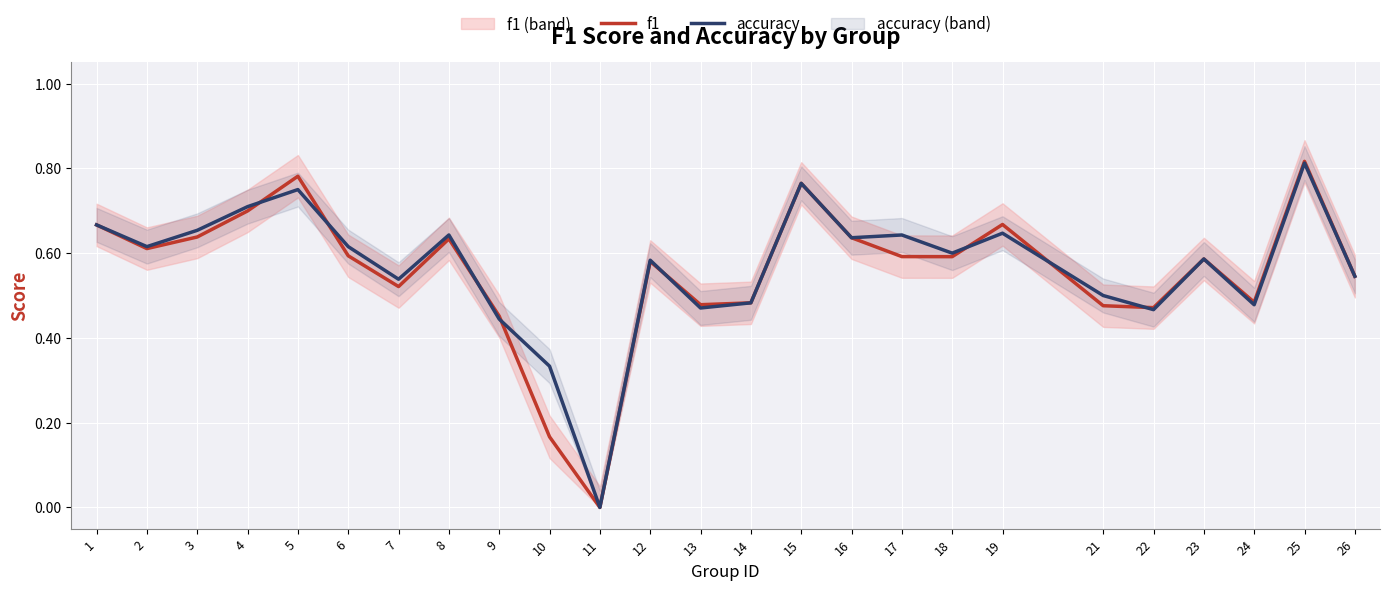

Reading right to left, list all the values displayed in this chart.

f1: 26=0.5	25=0.8	24=0.5	23=0.6	22=0.5	21=0.5	19=0.7	18=0.6	17=0.6	16=0.6	15=0.8	14=0.5	13=0.5	12=0.6	11=0.0	10=0.2	9=0.5	8=0.6	7=0.5	6=0.6	5=0.8	4=0.7	3=0.6	2=0.6	1=0.7
accuracy: 26=0.5	25=0.8	24=0.5	23=0.6	22=0.5	21=0.5	19=0.6	18=0.6	17=0.6	16=0.6	15=0.8	14=0.5	13=0.5	12=0.6	11=0.0	10=0.3	9=0.4	8=0.6	7=0.5	6=0.6	5=0.8	4=0.7	3=0.7	2=0.6	1=0.7